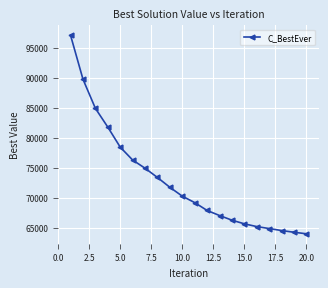

What is the difference between the maximum and minimum values?

33020